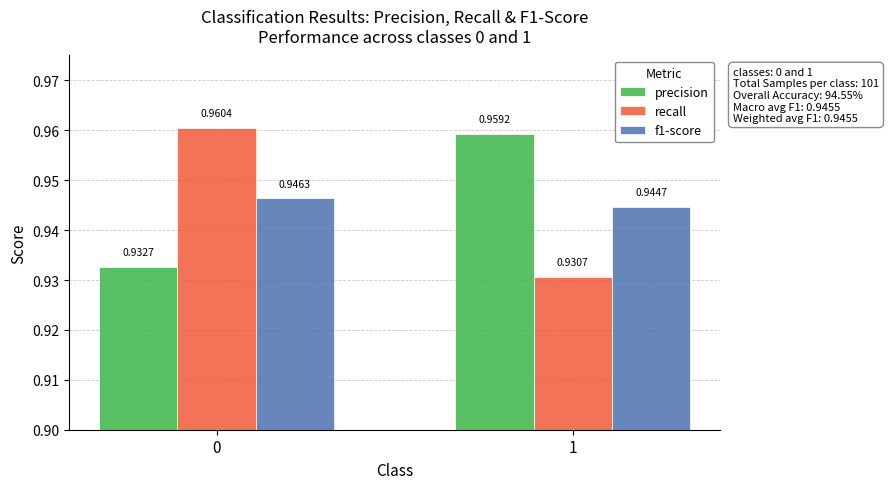

Which series has the widest spread of values?

recall